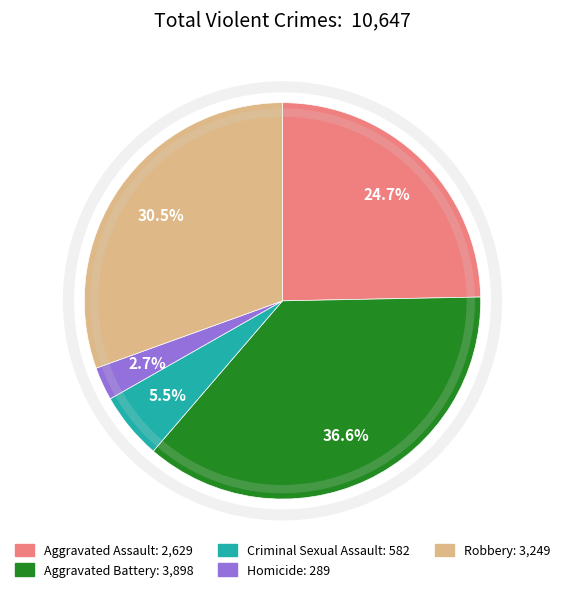

How much of the chart is everything except Criminal Sexual Assault?

94.5%